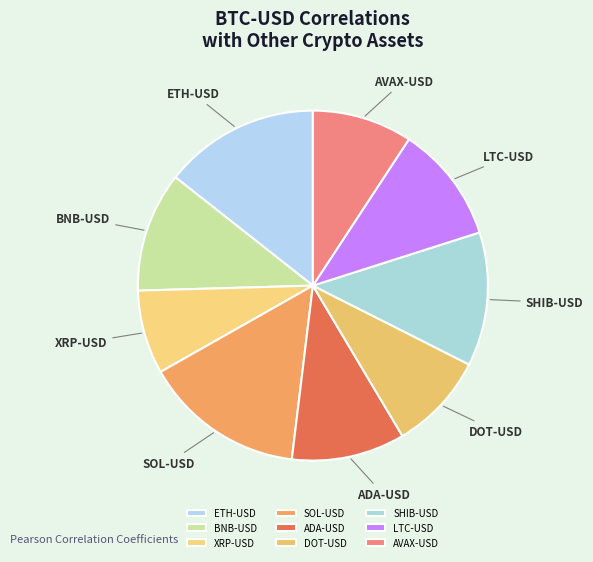

Is the sum of XRP-USD and LTC-USD greater than half?

No